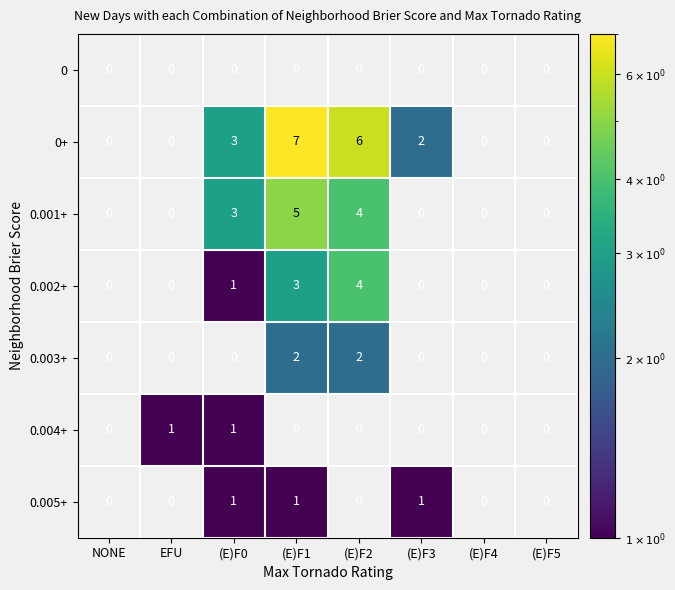

What is the total value across all series at (E)F0?

9